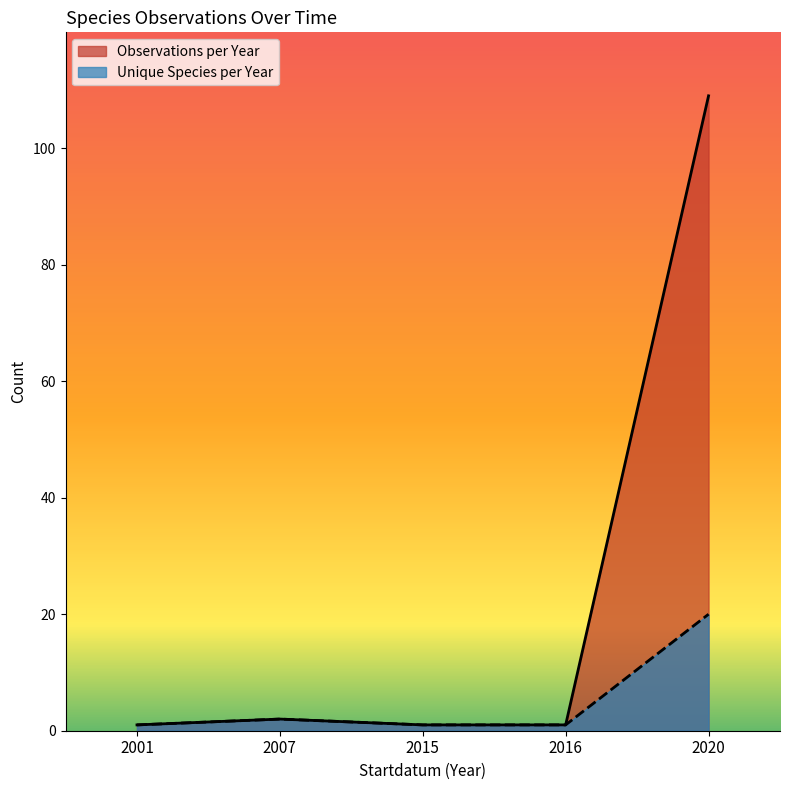

What is the difference between the Observations per Year values at 2007 and 2020?

107